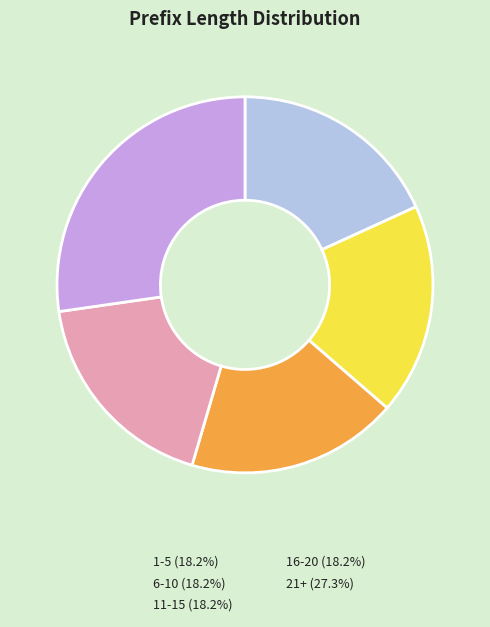

Is there any slice that represents more than half of the pie?

No